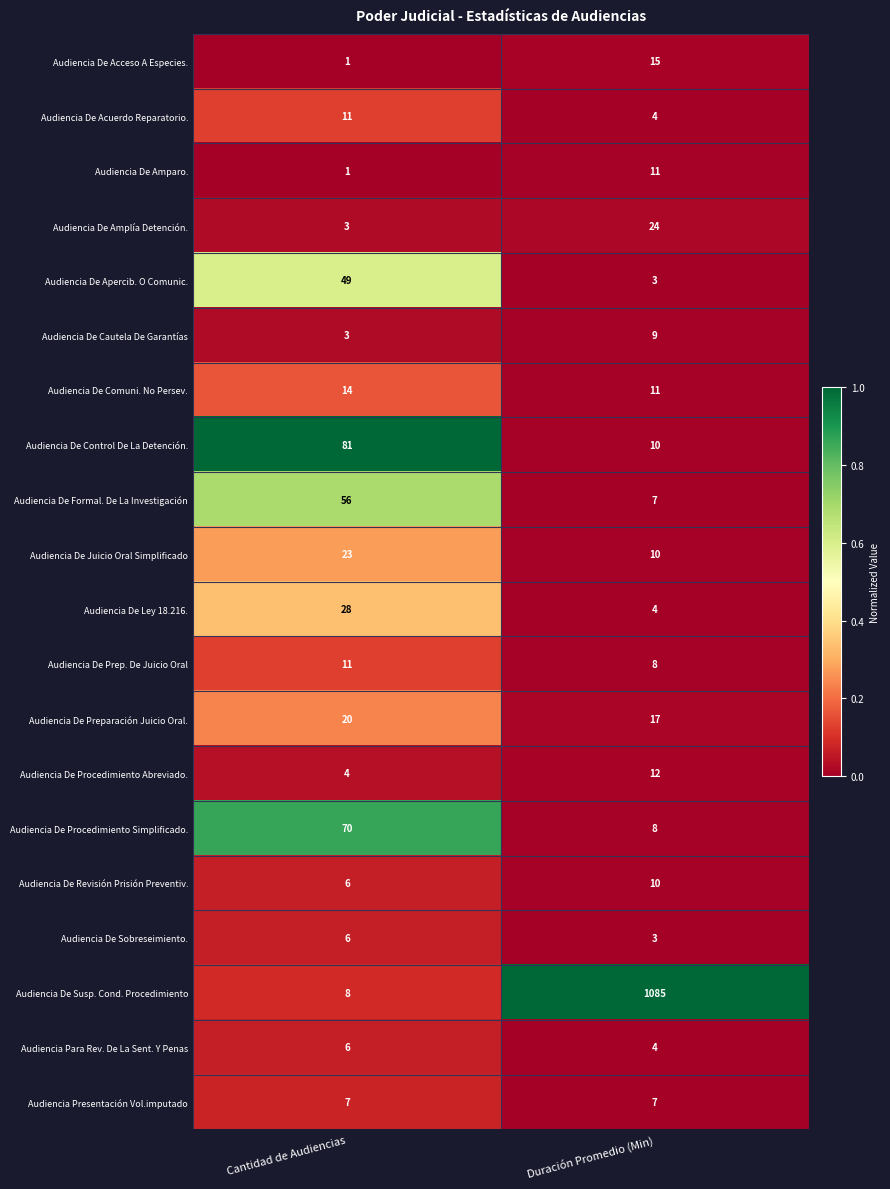

Read the Audiencia De Prep. De Juicio Oral value at Duración Promedio (Min).

8